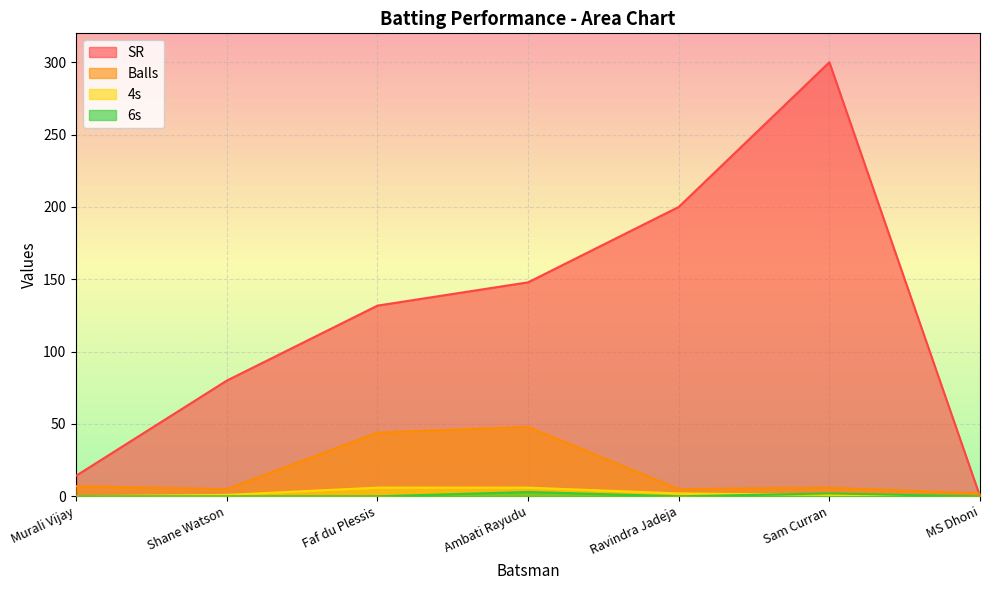

What position from the right is Ambati Rayudu?

4